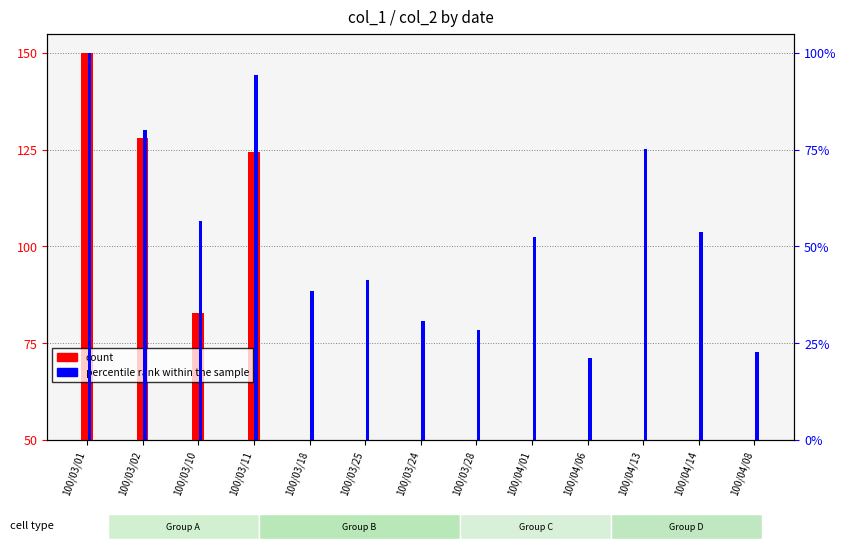

Rank the series by their maximum value, from highest to lowest.

count, percentile rank within the sample